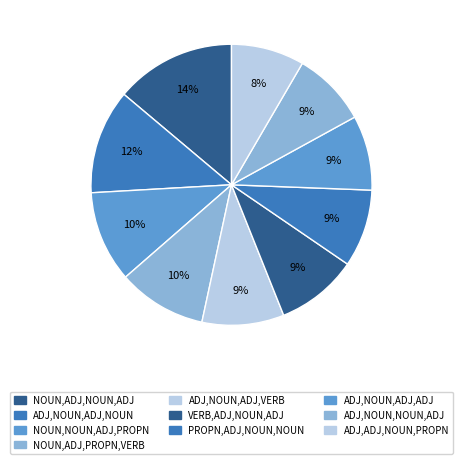

Count the number of slices in the pie.

10